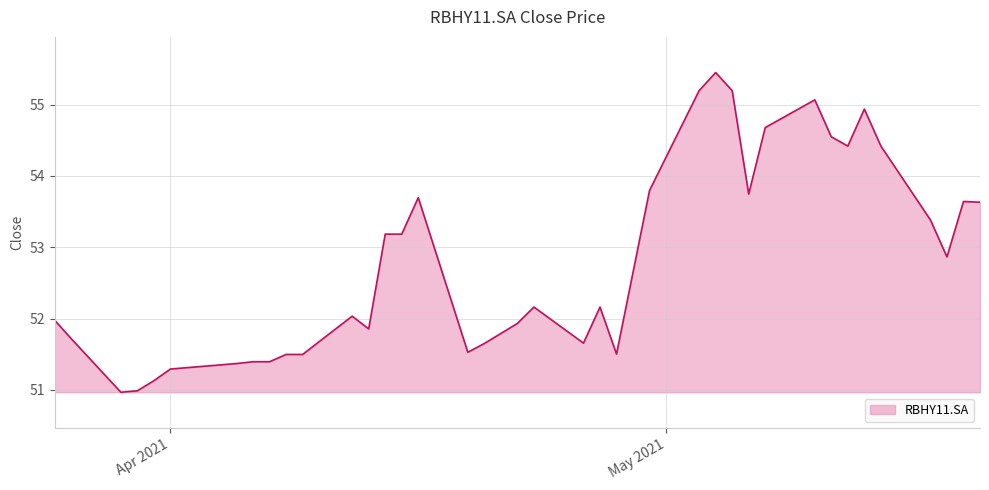

What is the minimum value shown in the chart?

51.0